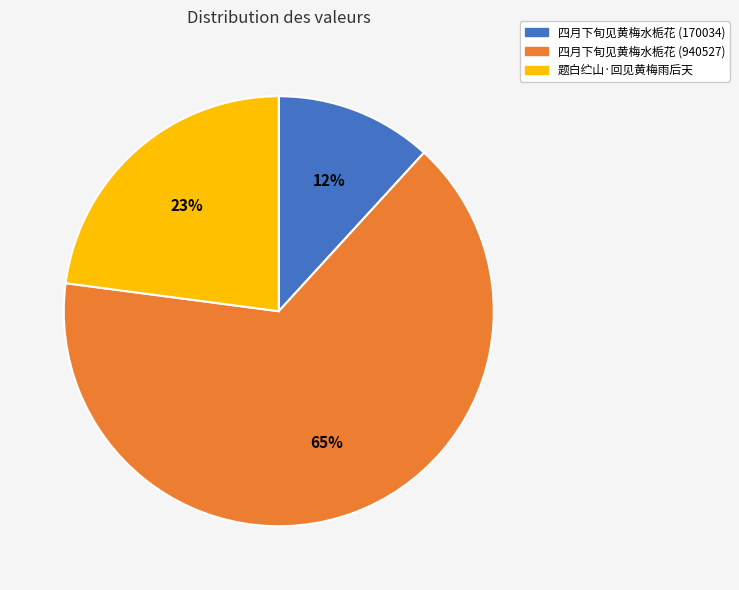

Between 四月下旬见黄梅水栀花 (940527) and 题白纻山·回见黄梅雨后天, which is larger?

四月下旬见黄梅水栀花 (940527)